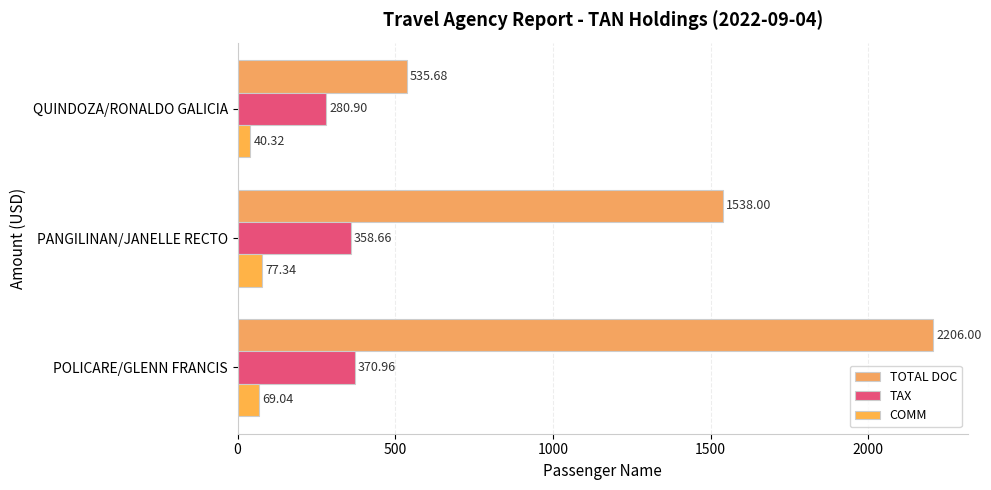

How many categories are shown in the chart?

3